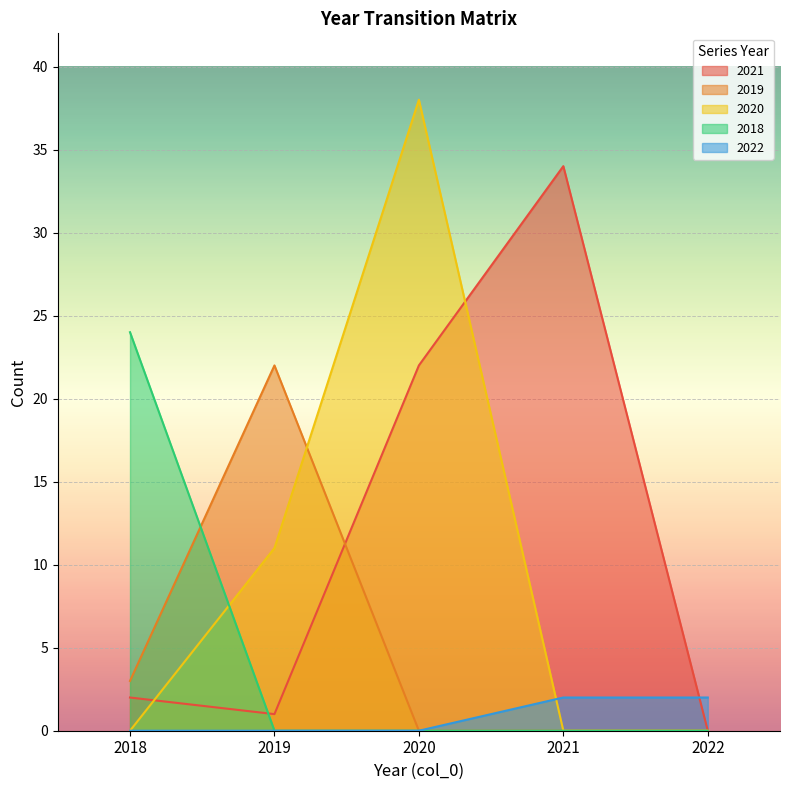

Between which two adjacent categories do 2018 and 2019 first intersect?

2018 and 2019